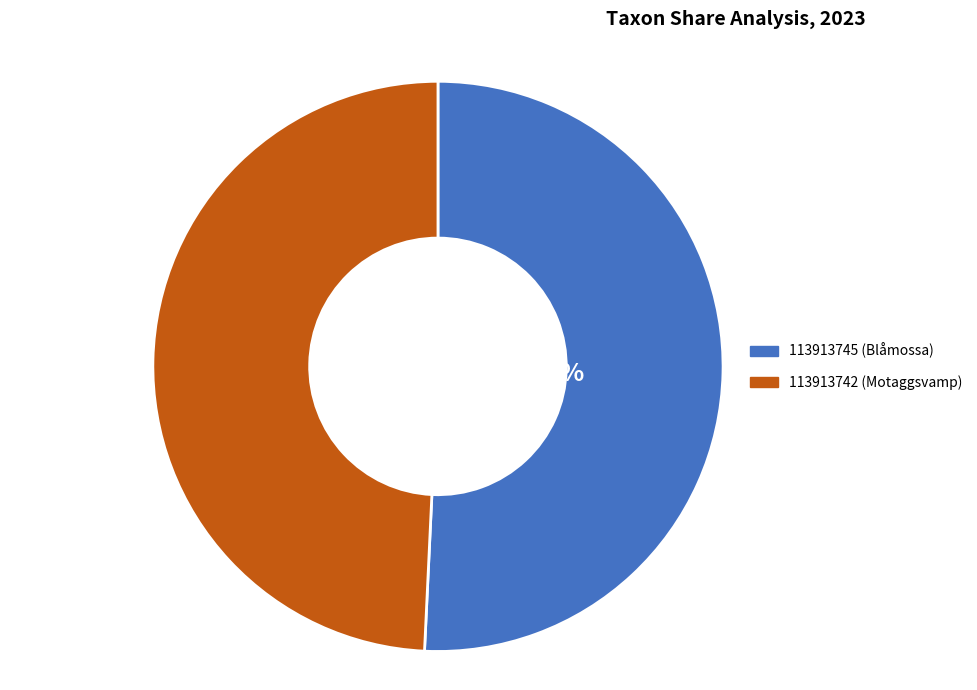

To the nearest percent, what portion does 113913742 represent?

49%